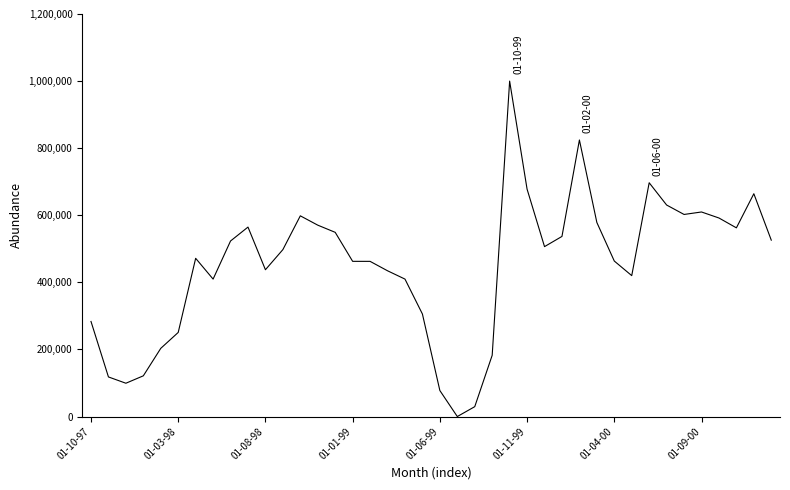

What is the maximum value shown in the chart?

1000000.0